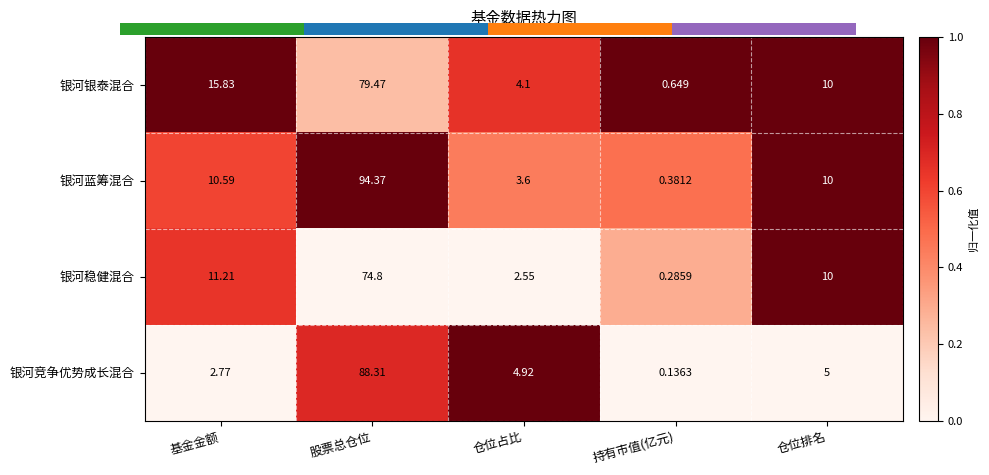

Rank the categories by 银河蓝筹混合 value from lowest to highest.

持有市值(亿元), 仓位占比, 仓位排名, 基金金额, 股票总仓位